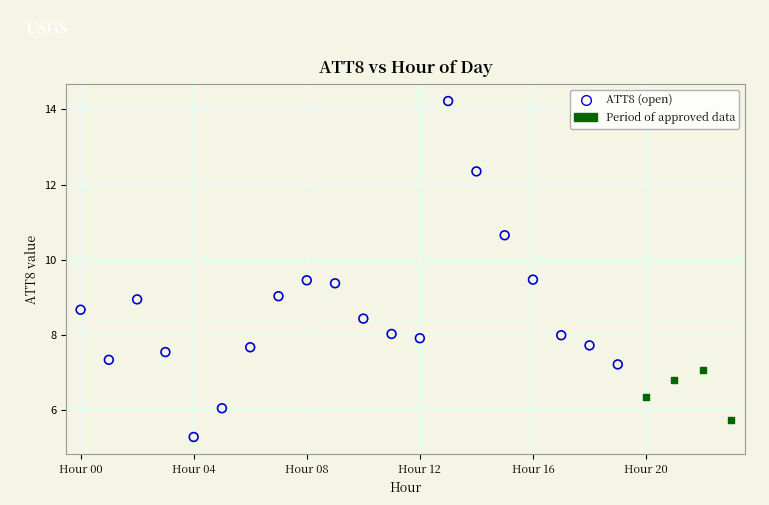

Which series reaches the minimum Y coordinate?

ATT8 (open)